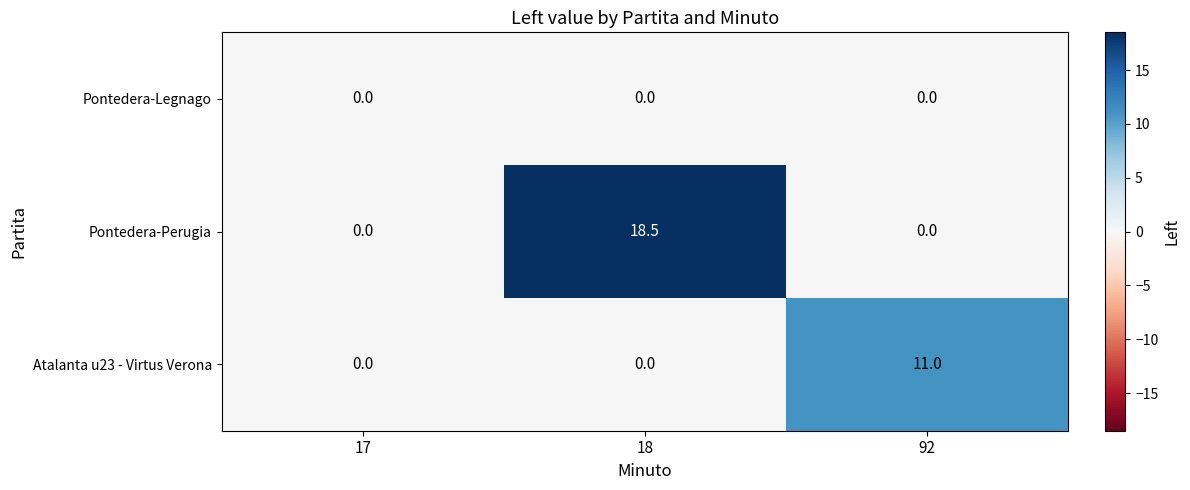

List the series in order of their peak value, highest first.

Pontedera-Perugia, Atalanta u23 - Virtus Verona, Pontedera-Legnago